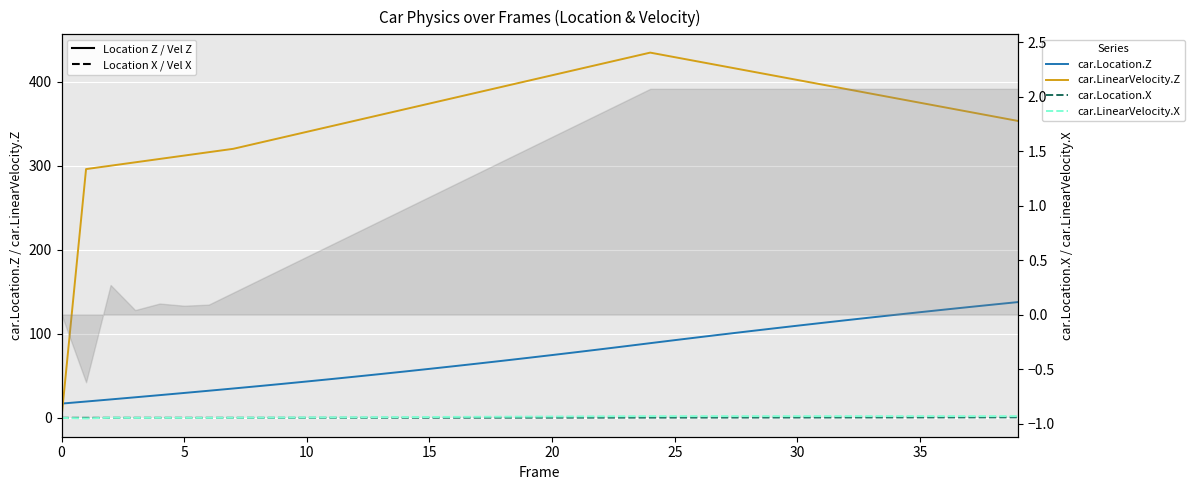

The car.Location.Z series shows 15.6 at 11. True or false?

False